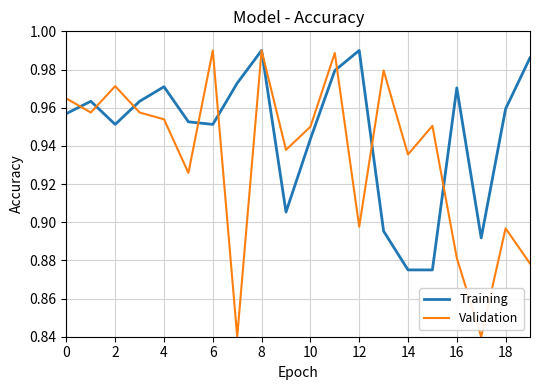

Which series has the largest range (max minus min)?

Validation